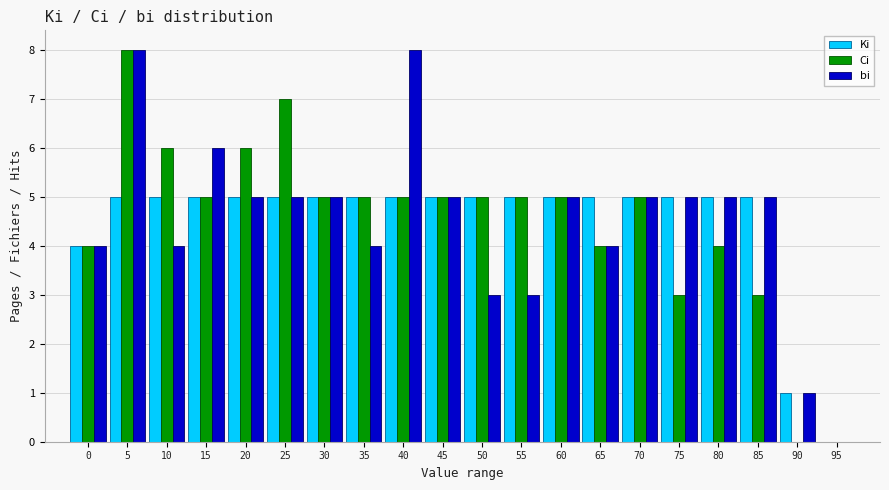

What is the sum of the Ki values at 75 and 50?

10